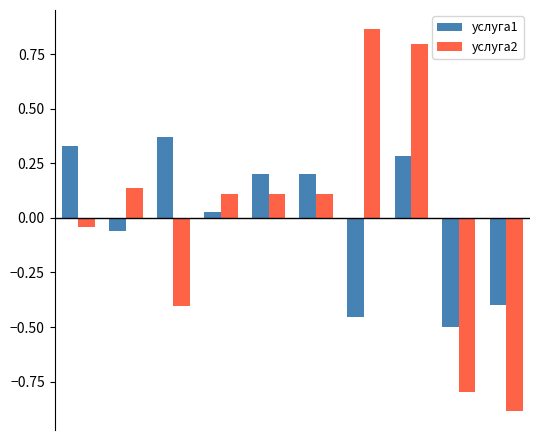

What is the difference between the maximum and second lowest values in the услуга2 series?

1.7